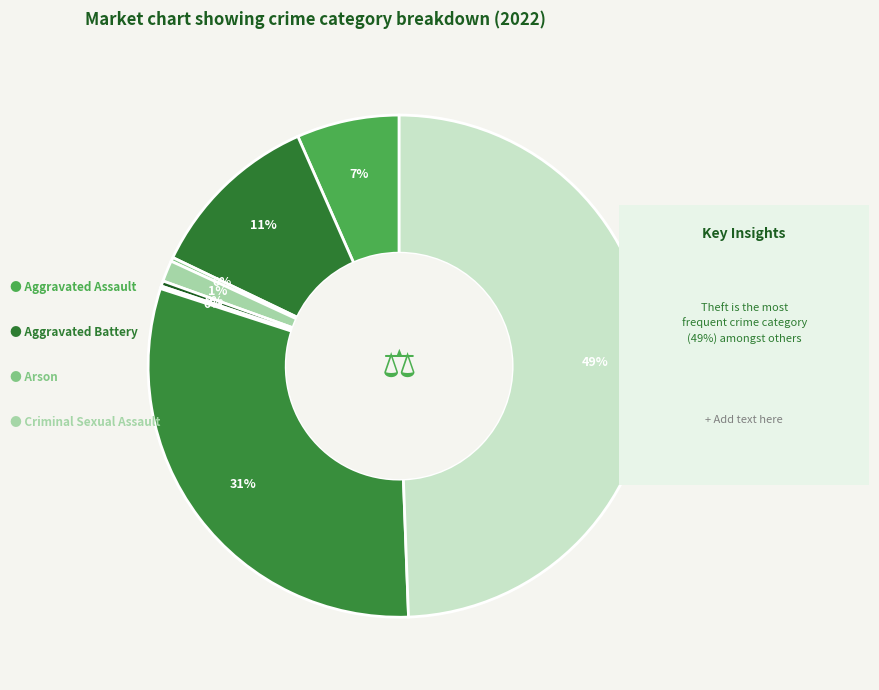

Count the number of slices in the pie.

8